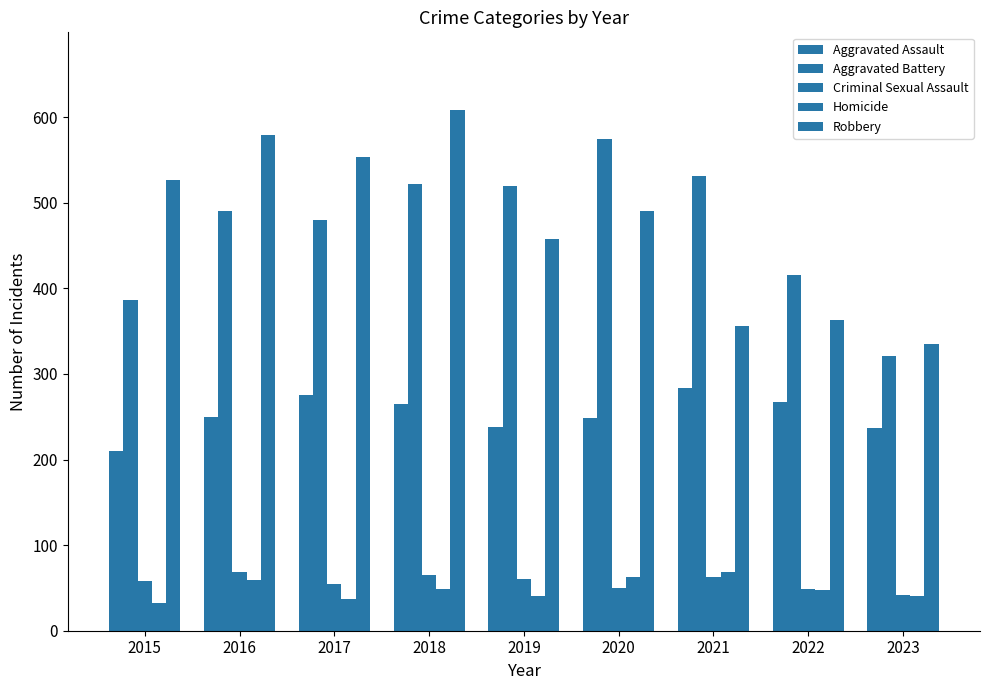

Reading right to left, what are all the values shown in this chart?

Aggravated Assault: 237	267	284	249	238	265	276	250	210
Aggravated Battery: 321	416	531	574	520	522	480	491	387
Criminal Sexual Assault: 42	49	63	50	60	65	55	69	58
Homicide: 40	47	69	63	40	49	37	59	32
Robbery: 335	363	356	491	458	608	553	579	527